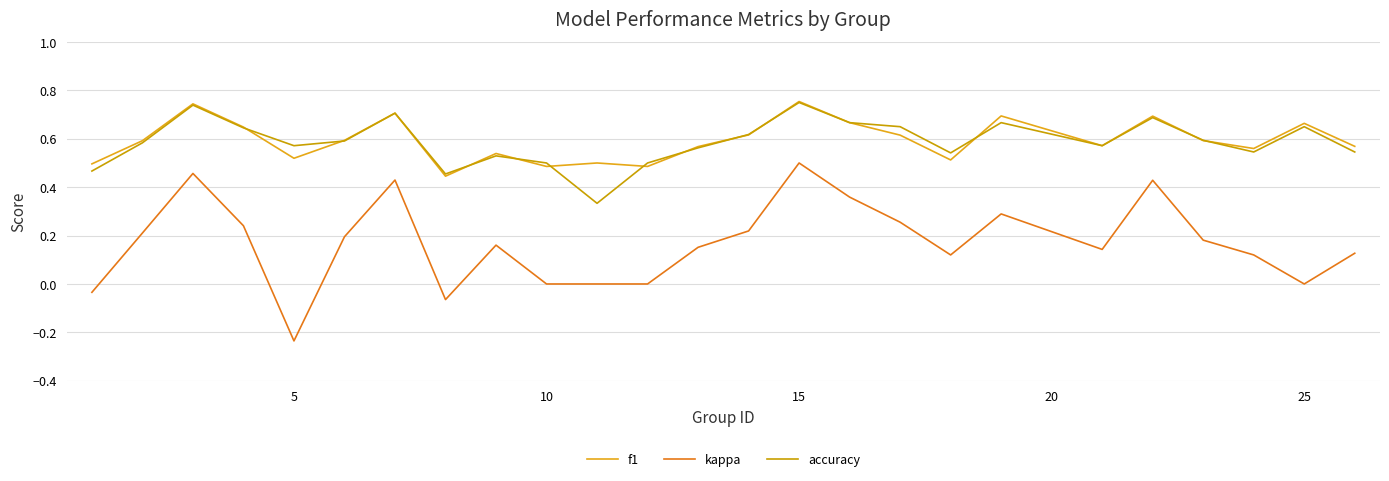

Does the chart have visible grid lines?

Yes